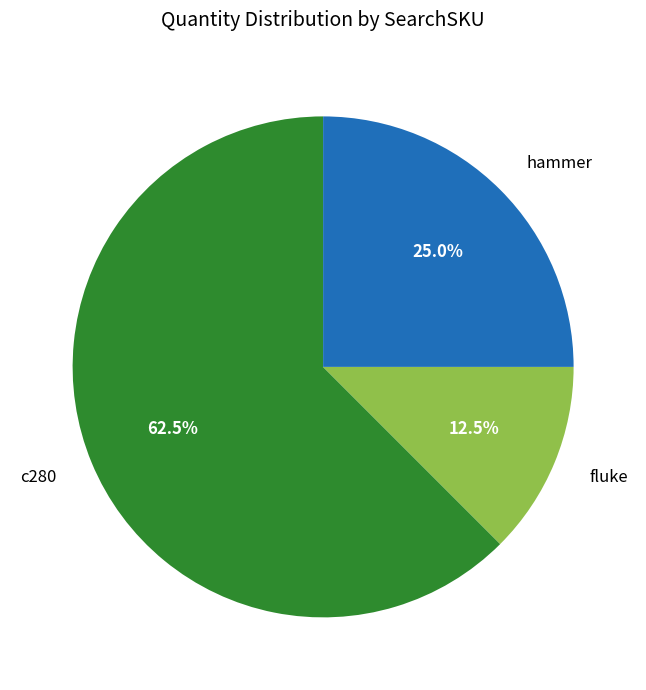

Which has a higher value, c280 or hammer?

c280